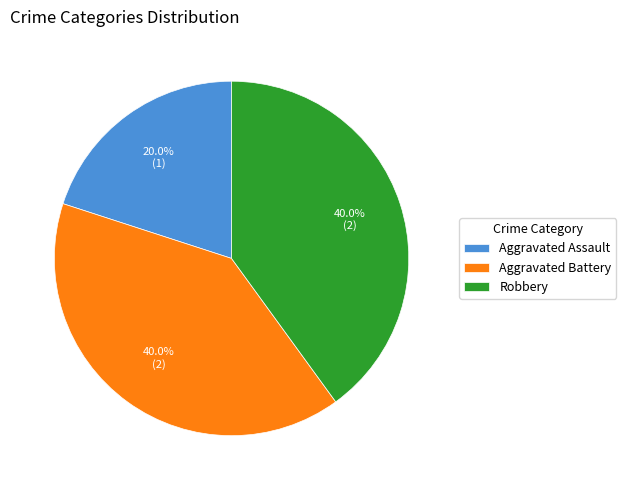

Approximately how many times larger is the value at Aggravated Battery compared to Robbery?

1.0